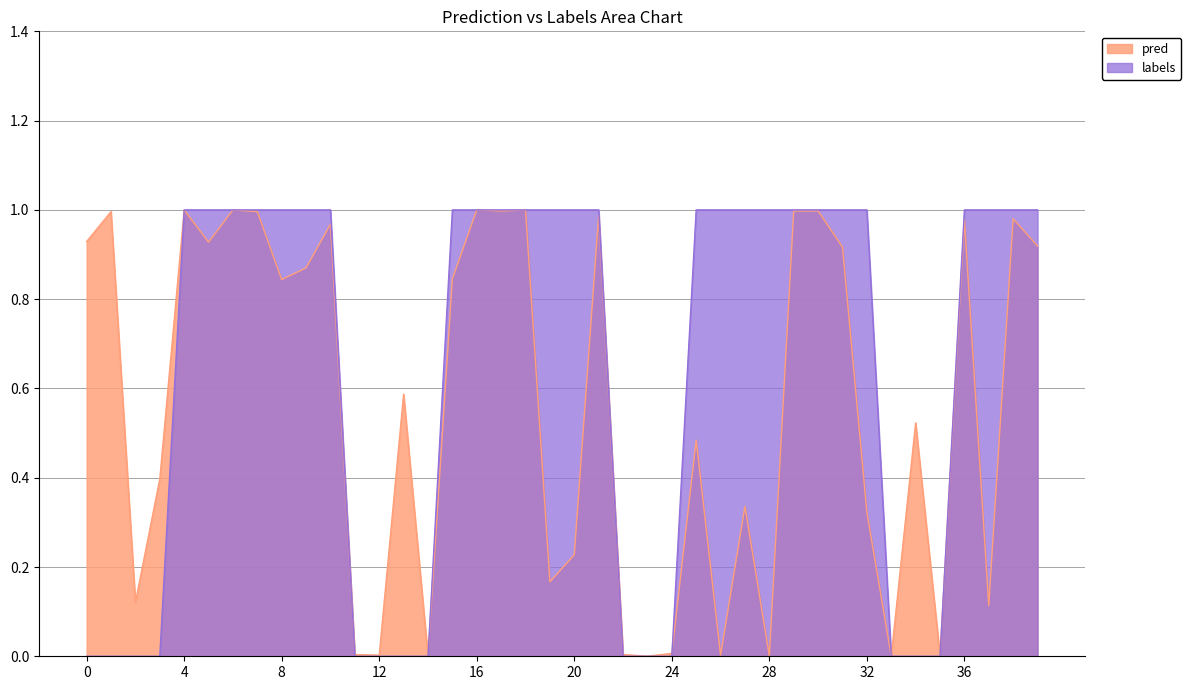

Which series has the largest total across all categories?

labels